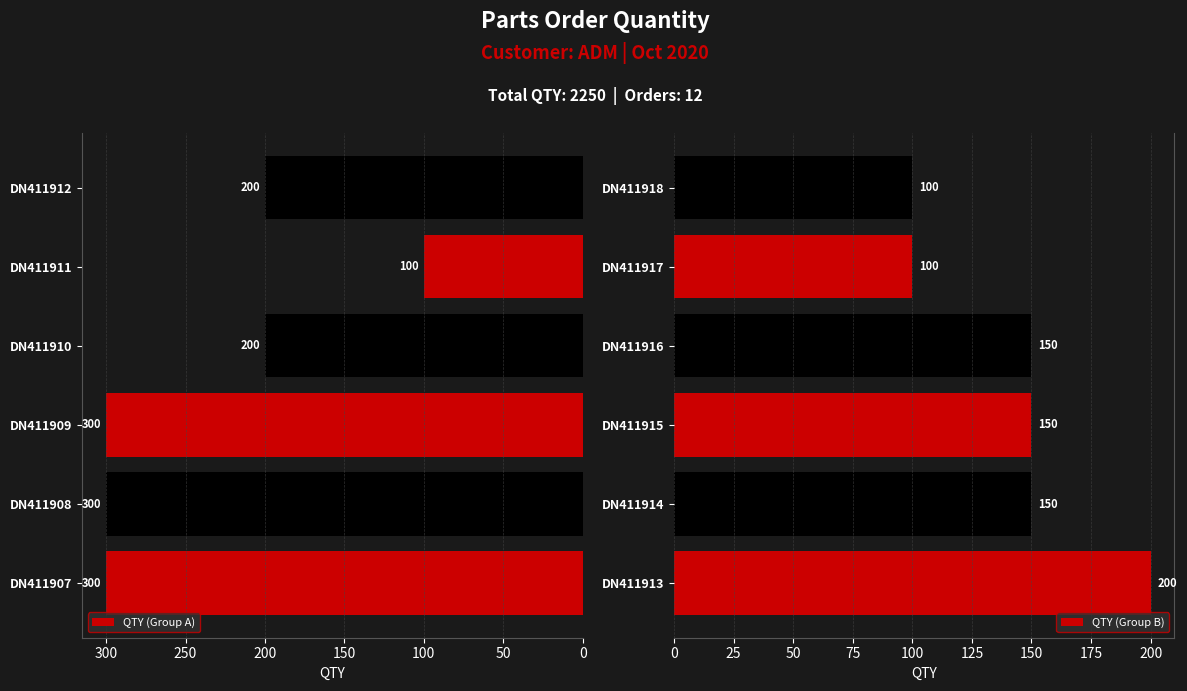

What is the maximum value for QTY (Group B)?

200